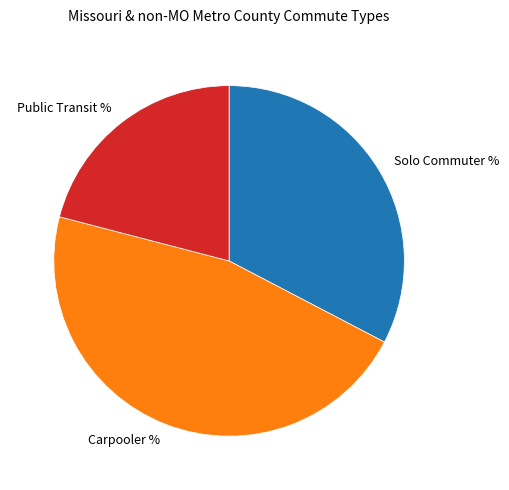

Is the sum of Solo Commuter % and Carpooler % greater than half?

Yes